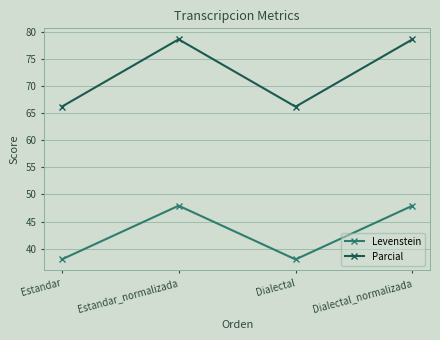

Reading left to right, transcribe all the data shown in this chart.

Levenstein: 38.0	47.9	38.0	47.9
Parcial: 66.2	78.6	66.2	78.6